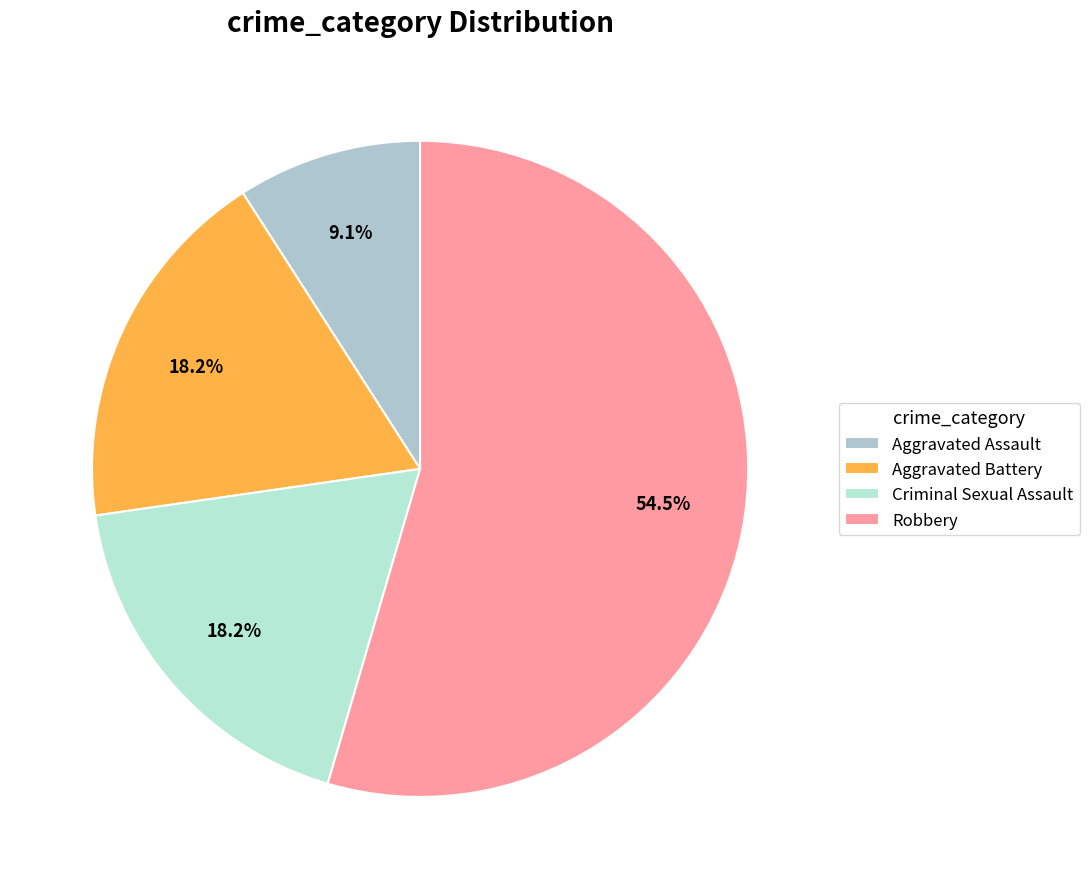

What is the largest slice in the pie chart?

Robbery